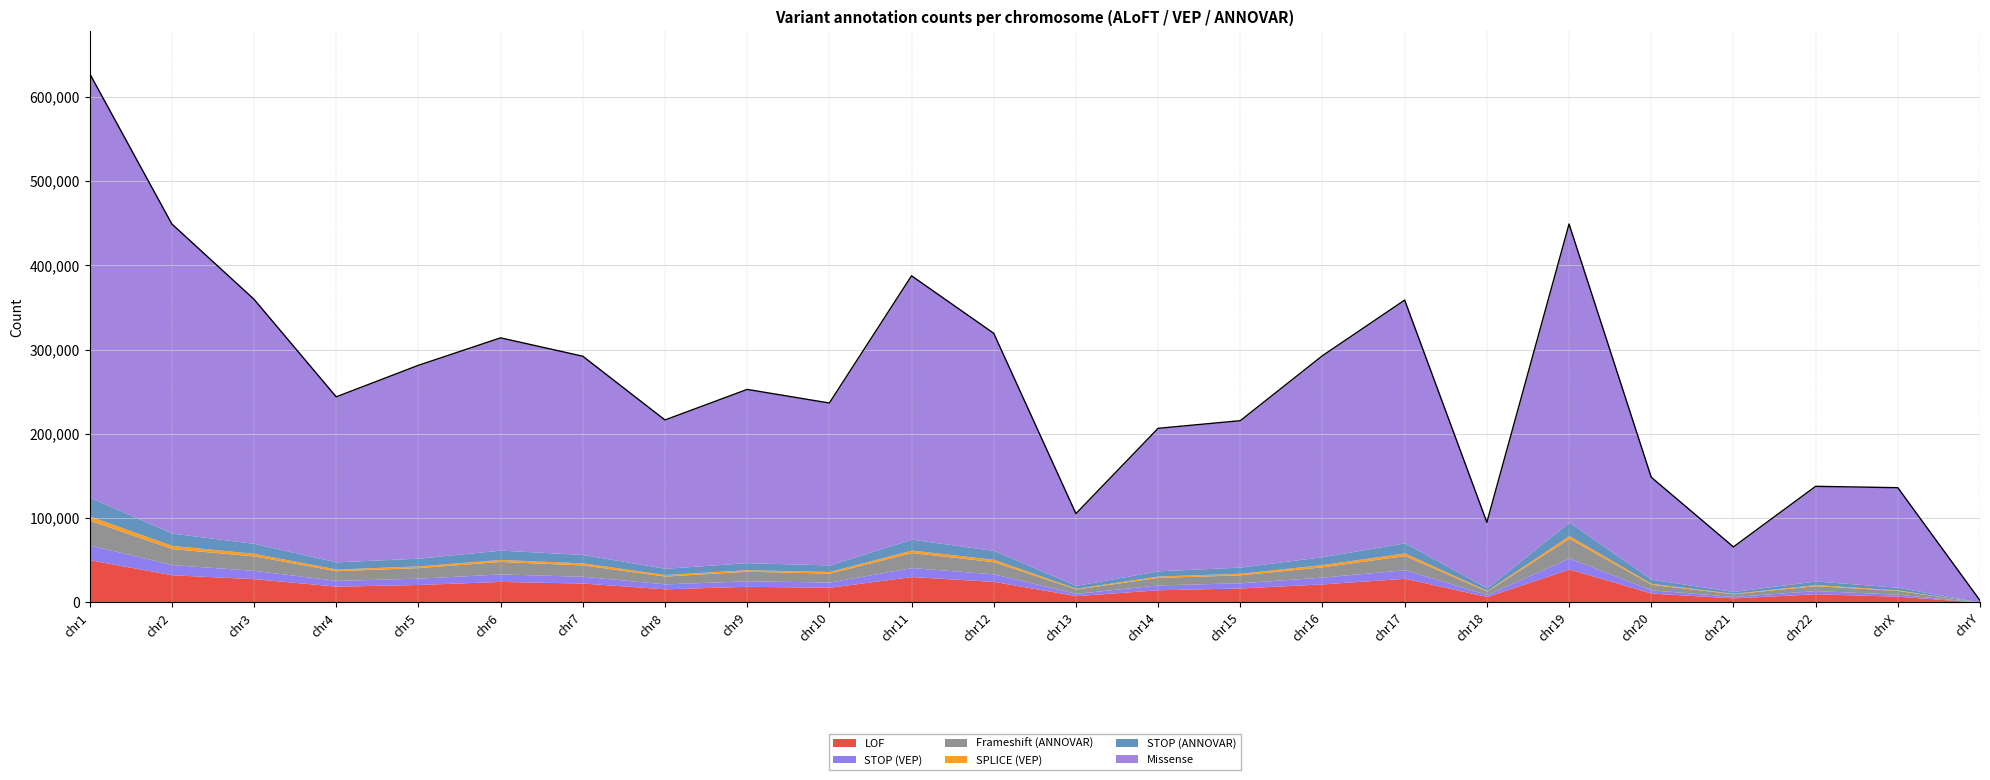

True or false: LOF and Missense intersect in this chart.

False